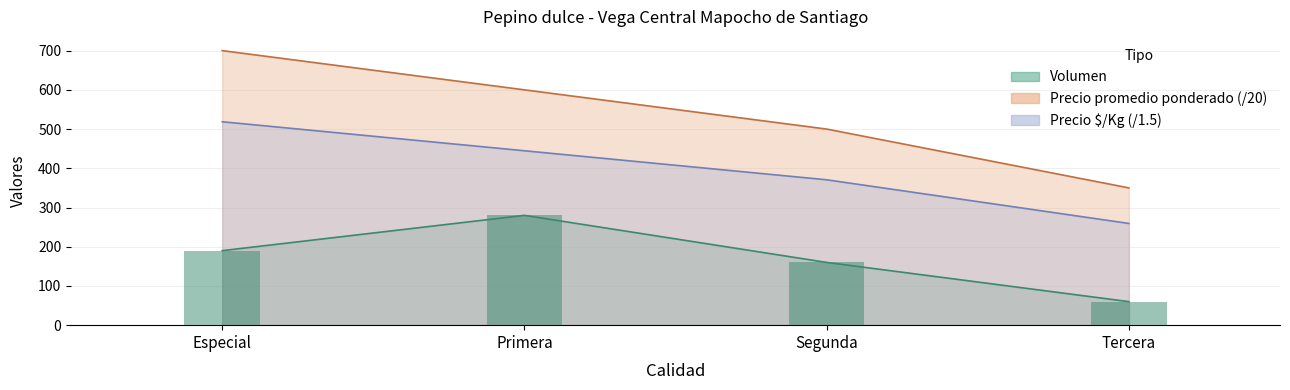

At which label does Precio maximo reach its peak?

Especial